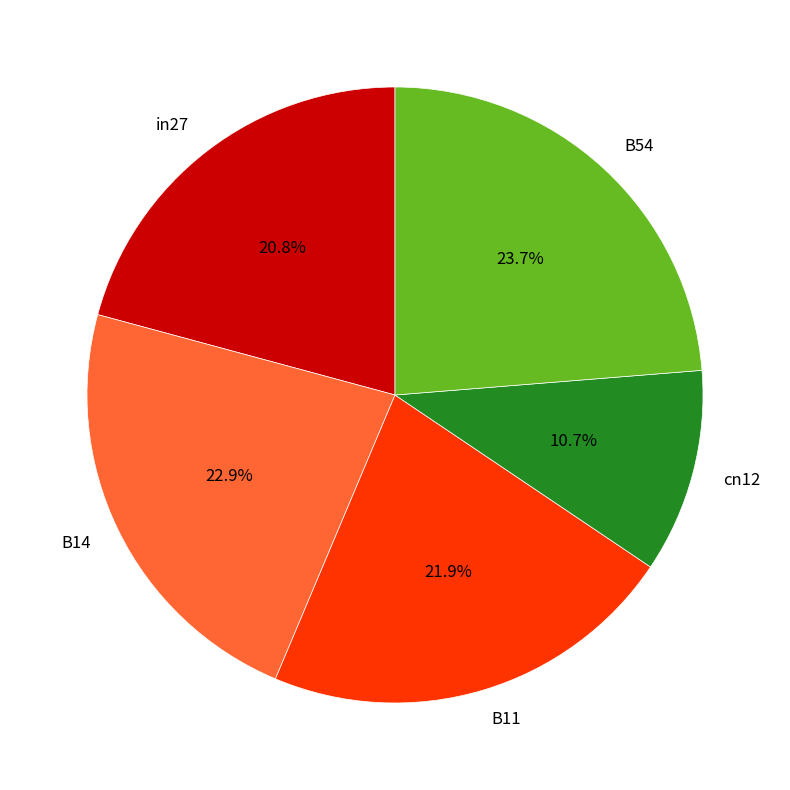

Rank the categories by value from lowest to highest.

cn12, in27, B11, B14, B54